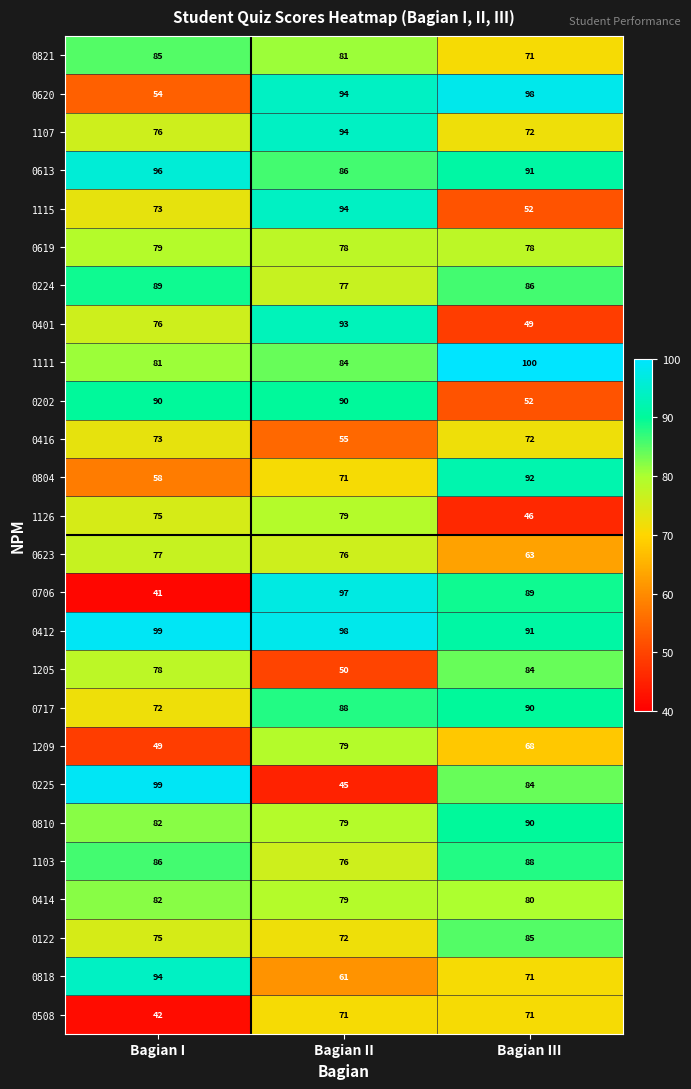

What is the sum of all 0717 values?

250